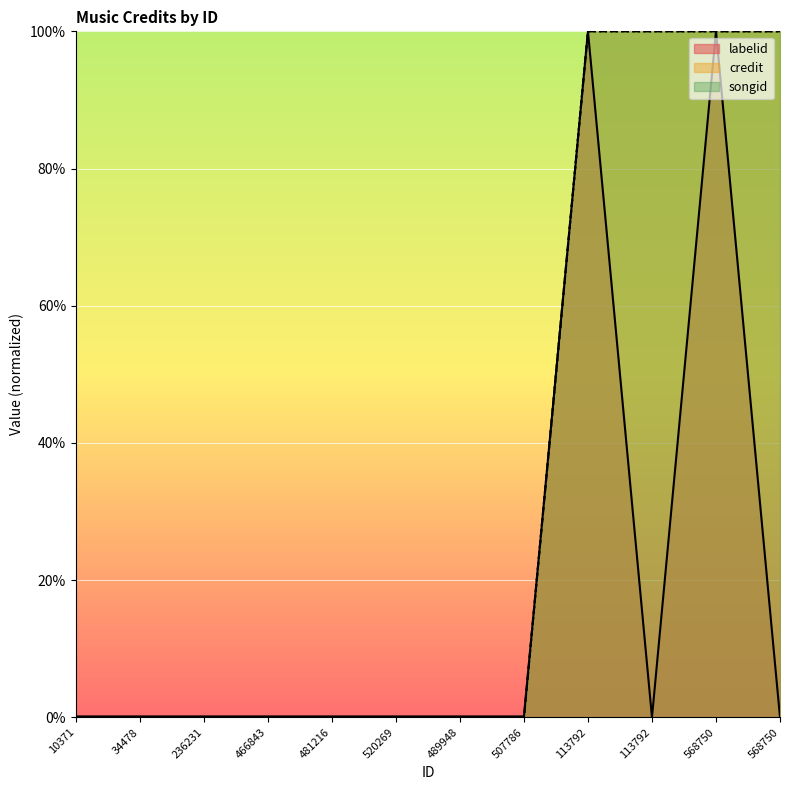

What is the sum of the labelid values at 568750 and 481216?

0.1